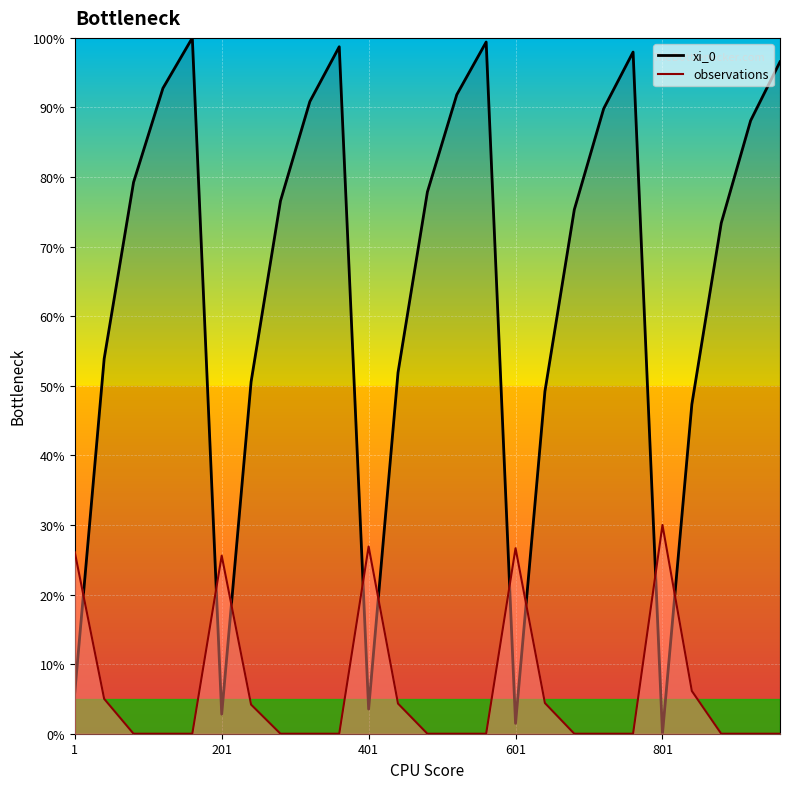

True or false: xi_0 has a value of 96.6 at 24.

True